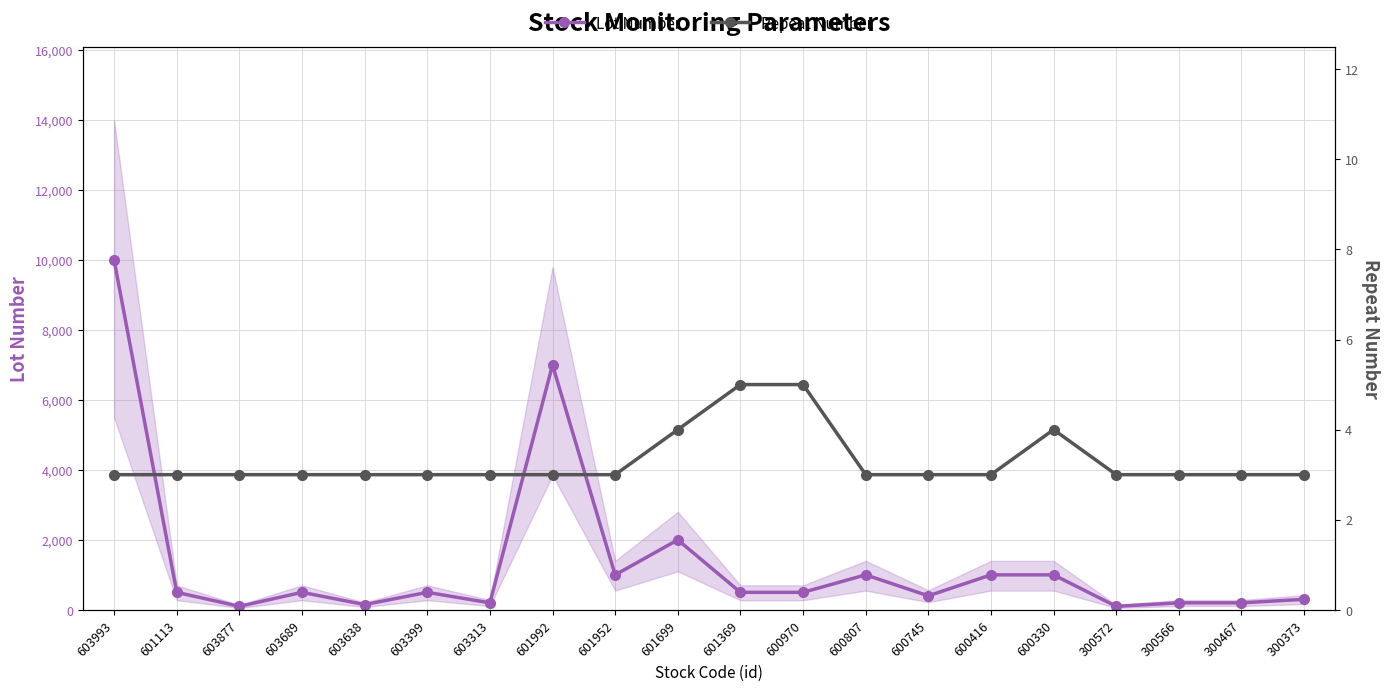

True or false: Repeat Number has more than 1 interior local peaks.

False